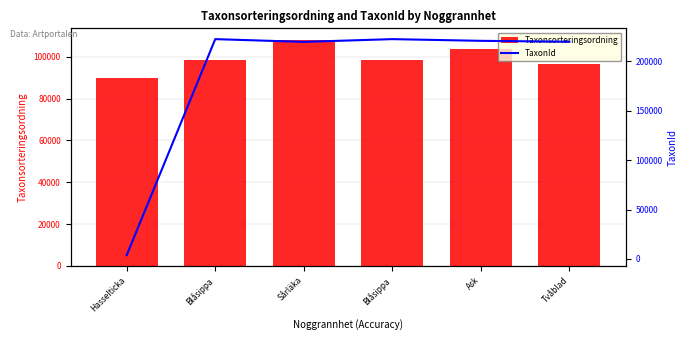

What is the difference between the maximum and second lowest values in the TaxonId series?

2787